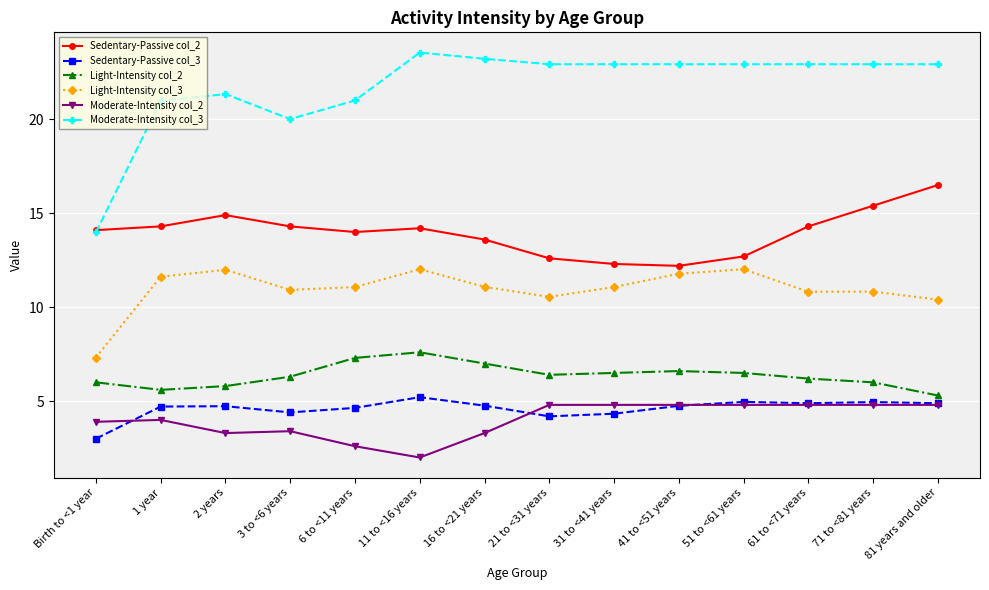

What is the value of the Moderate-Intensity col_2 point at the 3rd from the left?

3.3